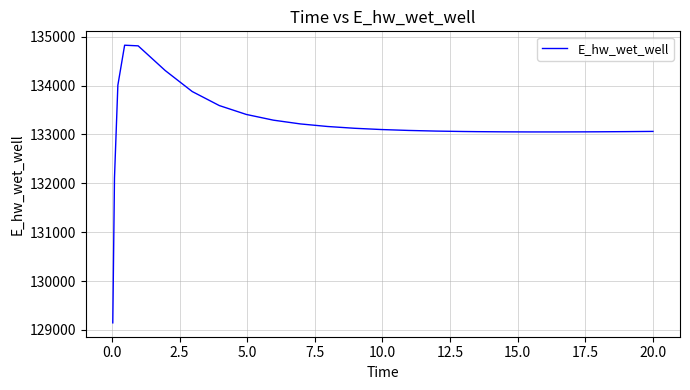

What is the smallest value displayed?

129143.8